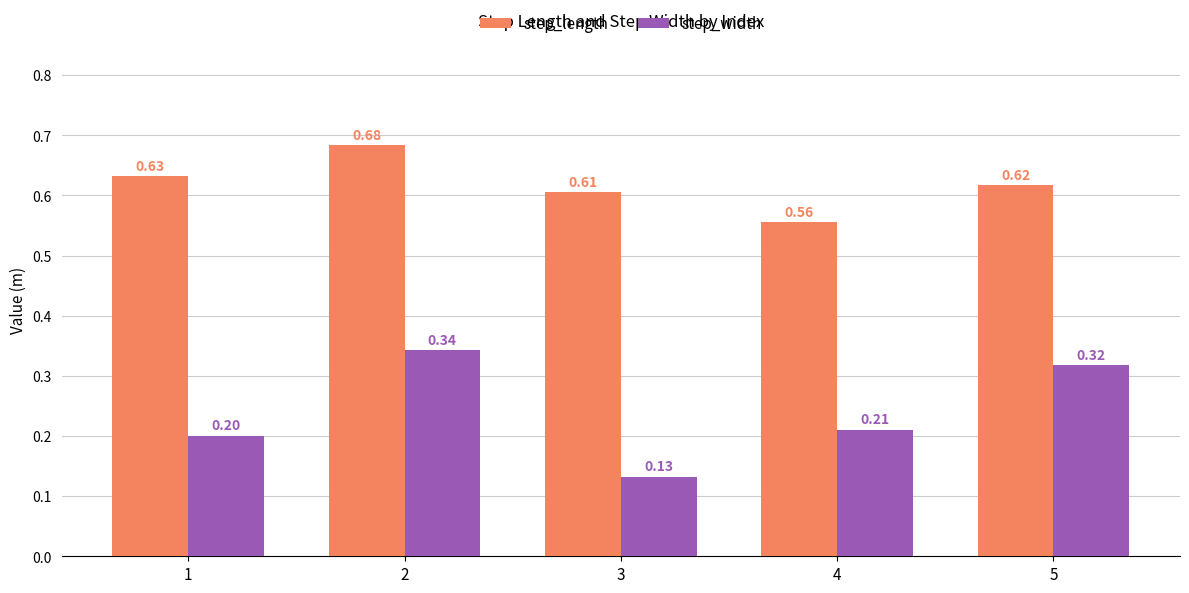

What is the sum of all step_length values?

3.1